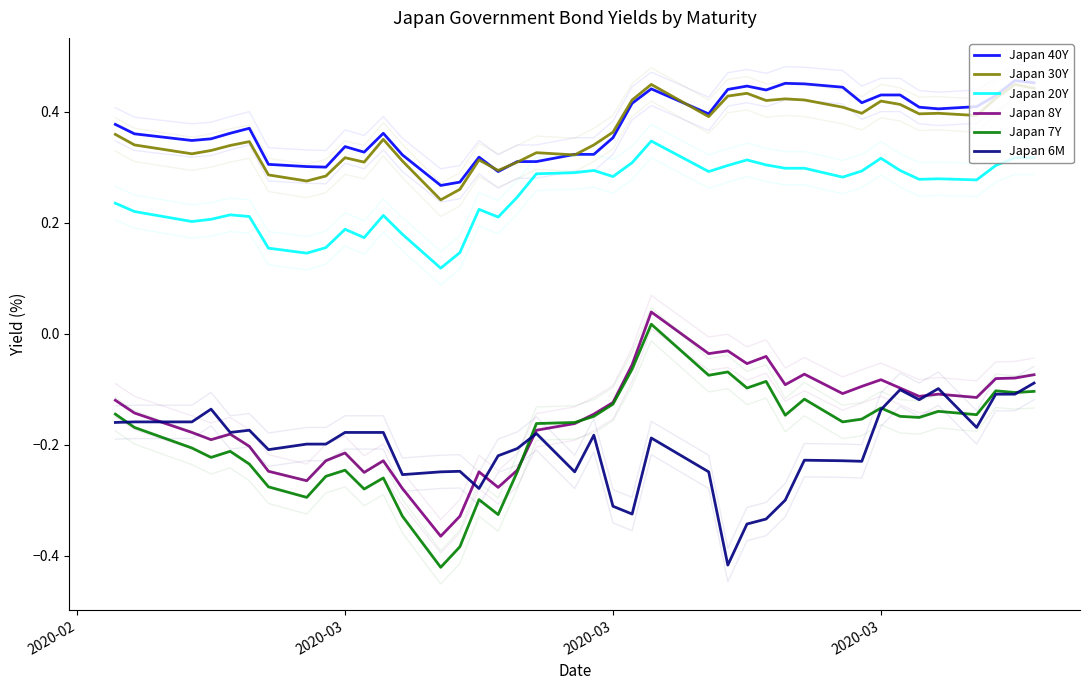

At how many categories does at least one series exceed 0?

40